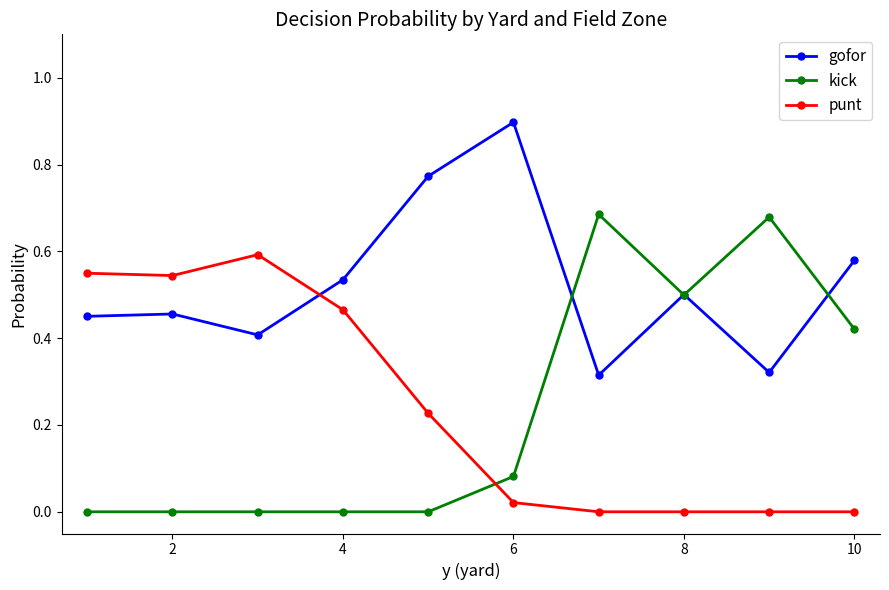

True or false: punt has more than 0 interior local peaks.

True